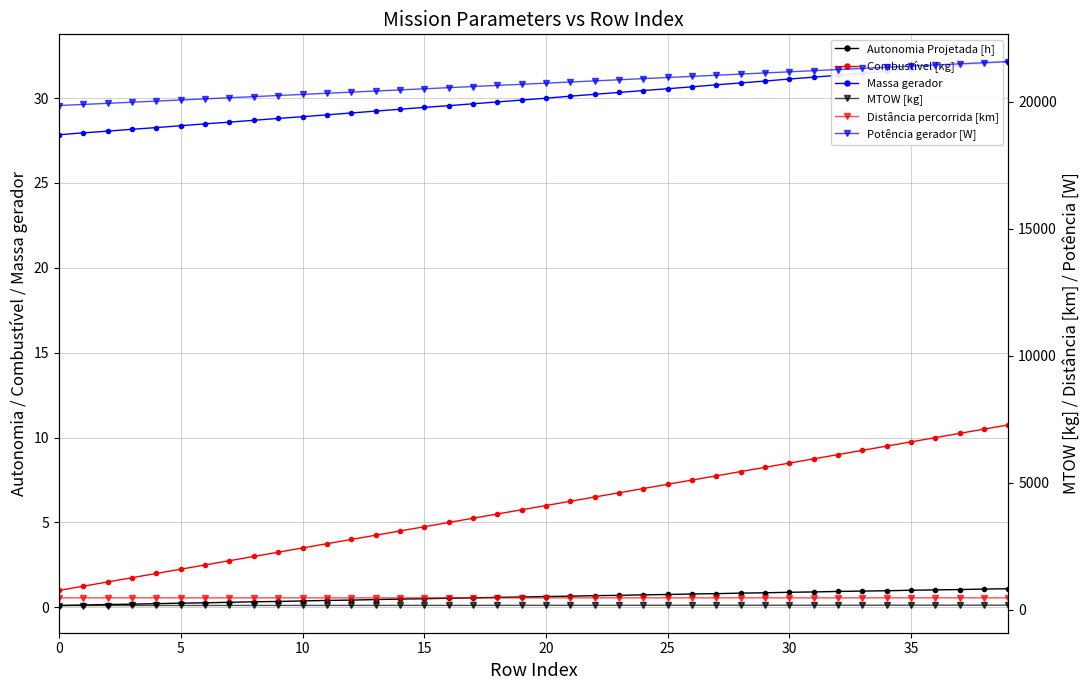

Which series has the largest total across all categories?

Potência gerador [W]